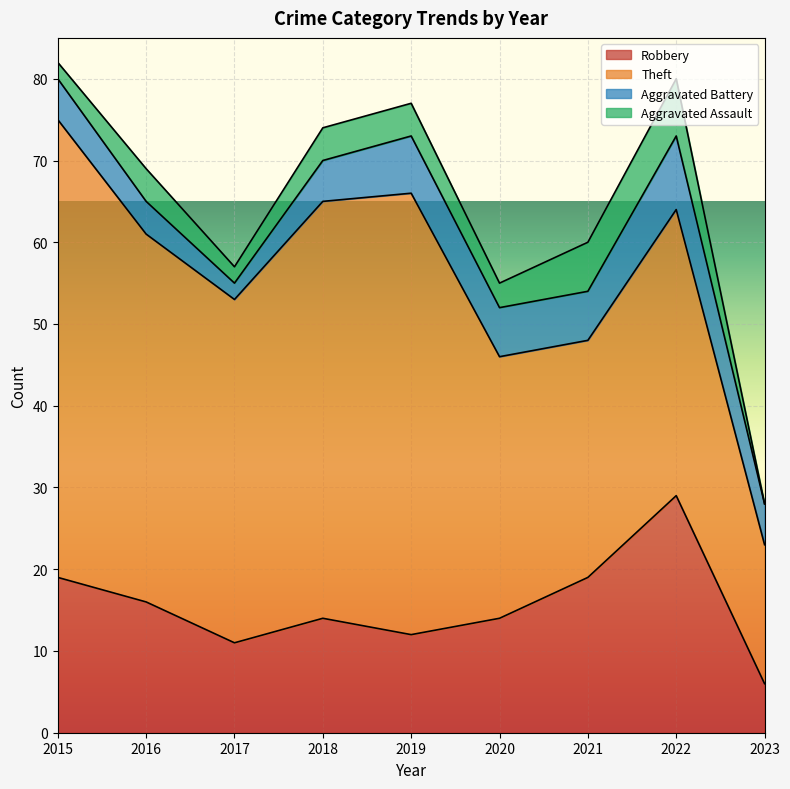

What are all the series names shown in the legend?

Robbery, Theft, Aggravated Battery, Aggravated Assault